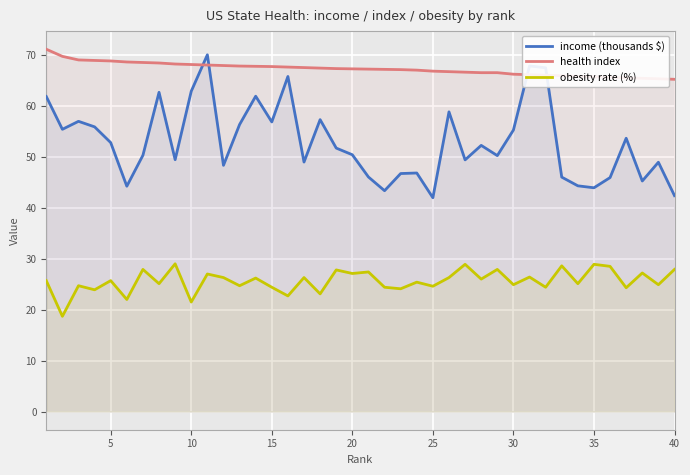

Reading left to right, list all the values displayed in this chart.

income (thousands $): 61.8	55.4	57.0	55.9	52.8	44.2	50.3	62.6	49.4	62.9	70.0	48.3	56.3	61.9	56.8	65.8	49.0	57.3	51.7	50.4	46.0	43.3	46.7	46.8	42.0	58.8	49.4	52.2	50.2	55.2	67.8	67.5	46.0	44.3	43.9	45.9	53.6	45.2	48.9	42.4
health index: 71.1	69.7	69.0	68.9	68.8	68.6	68.5	68.4	68.2	68.1	68.0	67.9	67.8	67.8	67.7	67.6	67.5	67.4	67.3	67.2	67.2	67.2	67.1	67.0	66.8	66.7	66.6	66.5	66.5	66.2	66.1	66.0	65.9	65.8	65.7	65.6	65.5	65.4	65.3	65.2
obesity rate (%): 25.7	18.7	24.7	23.9	25.7	22.0	27.9	25.1	29.0	21.5	27.0	26.3	24.7	26.2	24.4	22.7	26.3	23.1	27.8	27.1	27.4	24.4	24.1	25.4	24.6	26.3	28.9	26.0	27.9	24.9	26.4	24.4	28.6	25.1	28.9	28.5	24.3	27.2	24.9	27.9